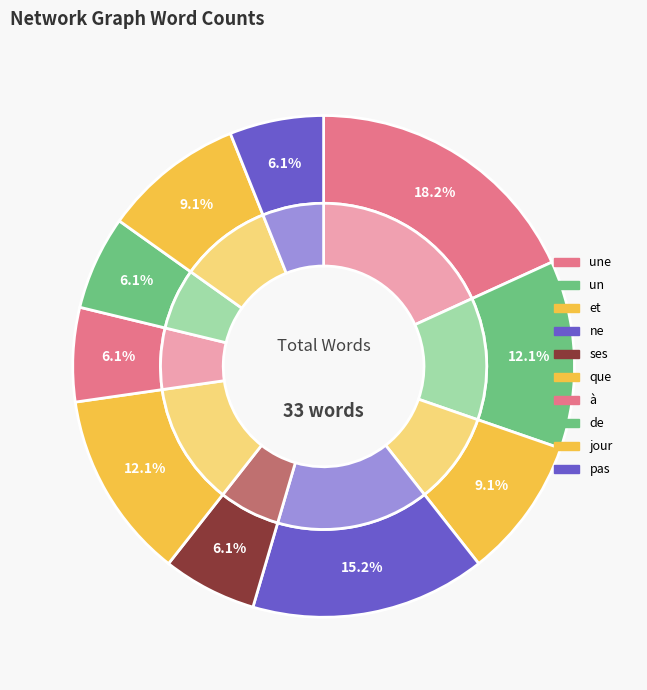

Does une represent more than half of the total?

No